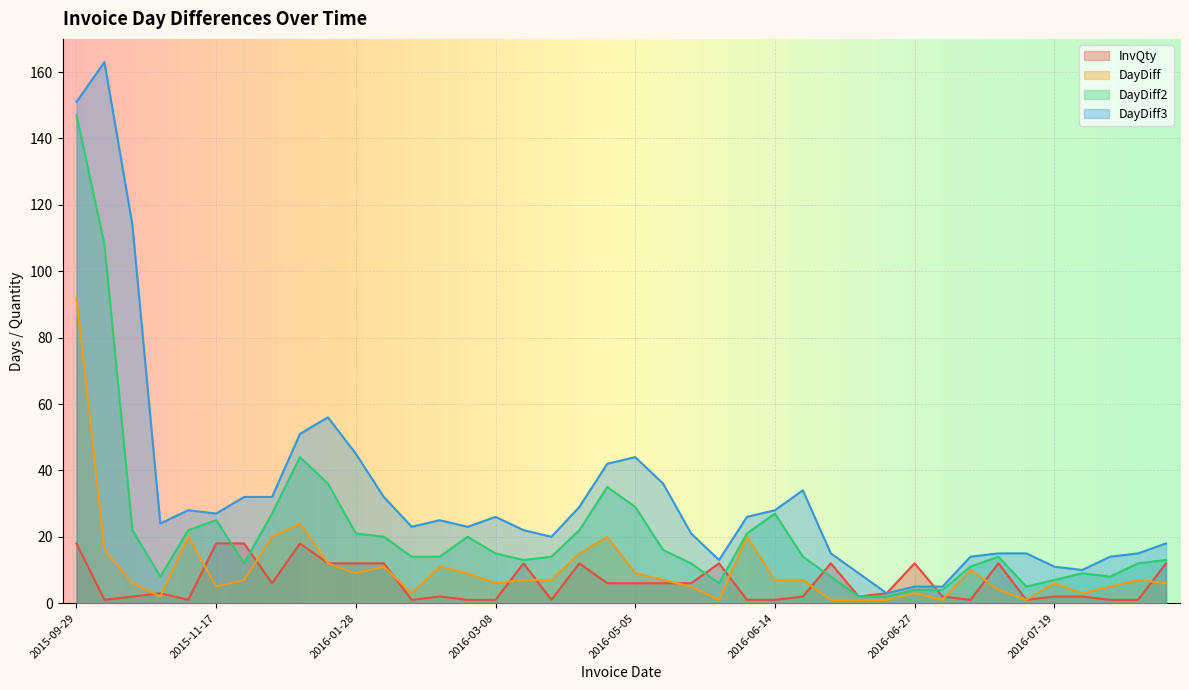

What is the label of the 14th point from the right?

2016-06-21